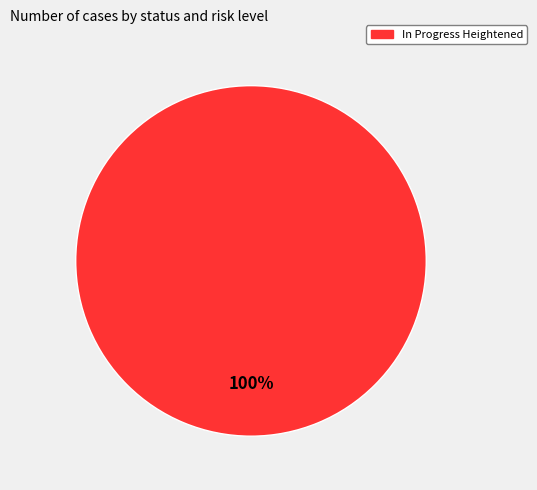

What is the majority slice?

In Progress Heightened